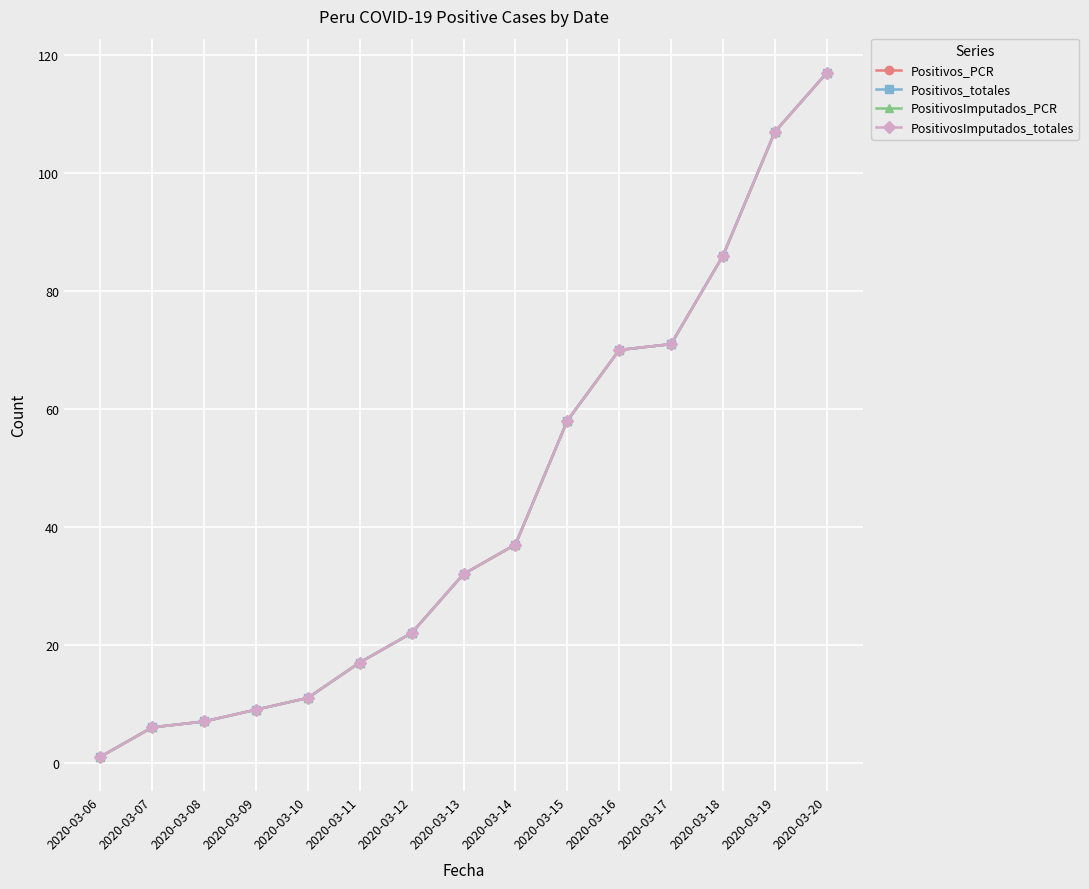

What is the total value across all series at 2020-03-08?

28